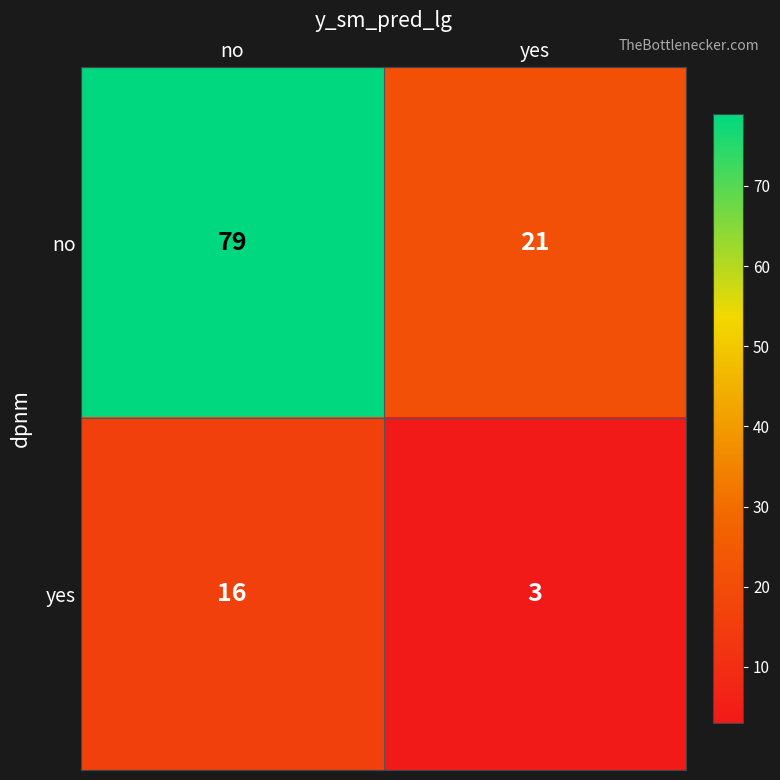

What is the sum of all yes values?

19